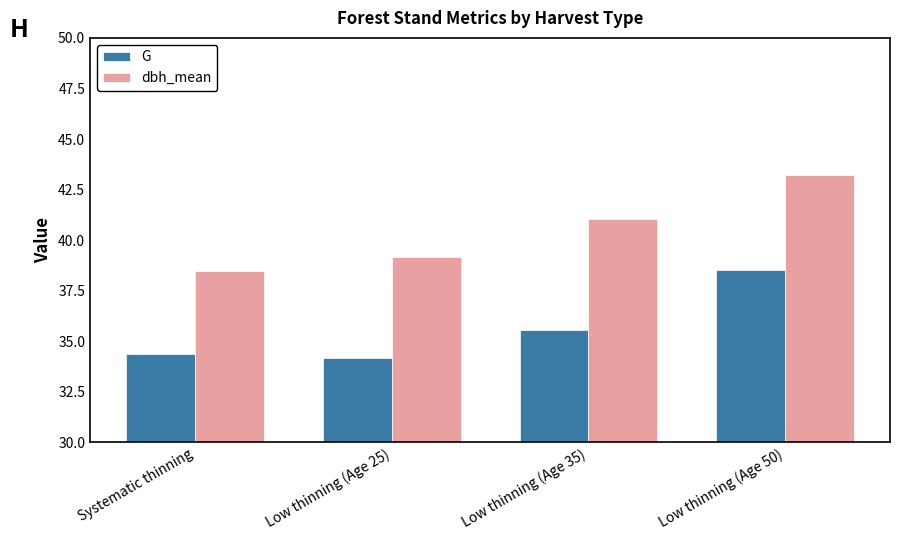

Which category has the lowest value in the G series?

Low thinning (Age 25)